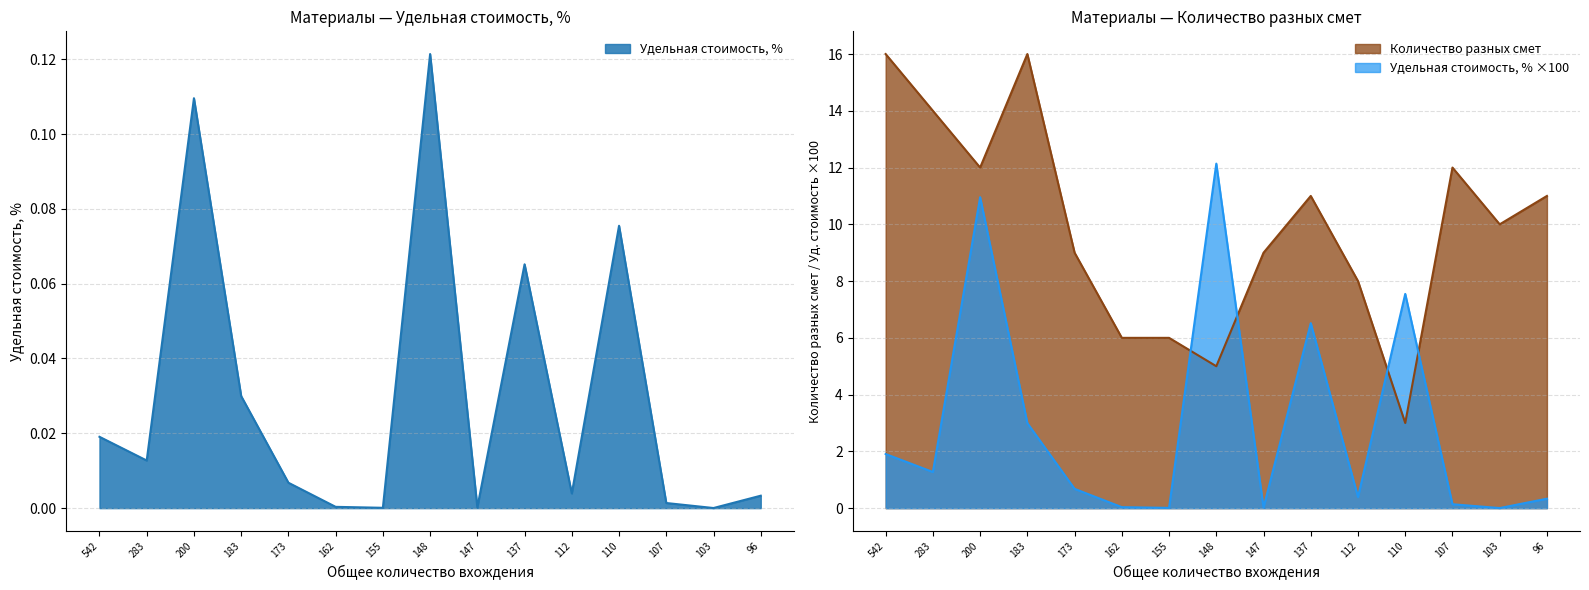

What is the value of the Удельная стоимость, % point at the 3rd from the left?

0.1